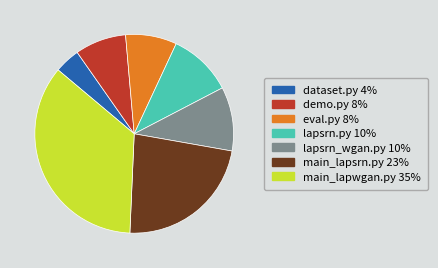

Does lapsrn_wgan.py account for over 50% of the chart?

No